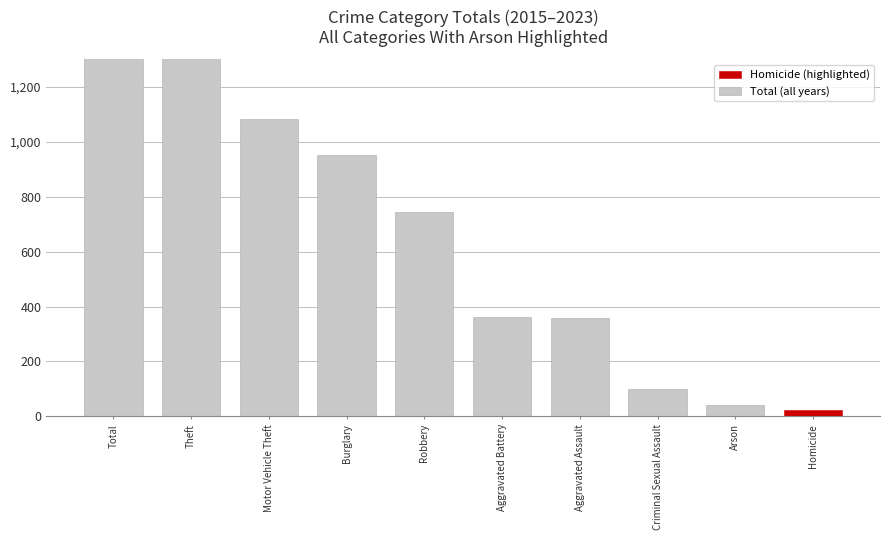

Reading left to right, extract all data points from this chart.

8270	4602	1084	953	743	362	360	101	42	23